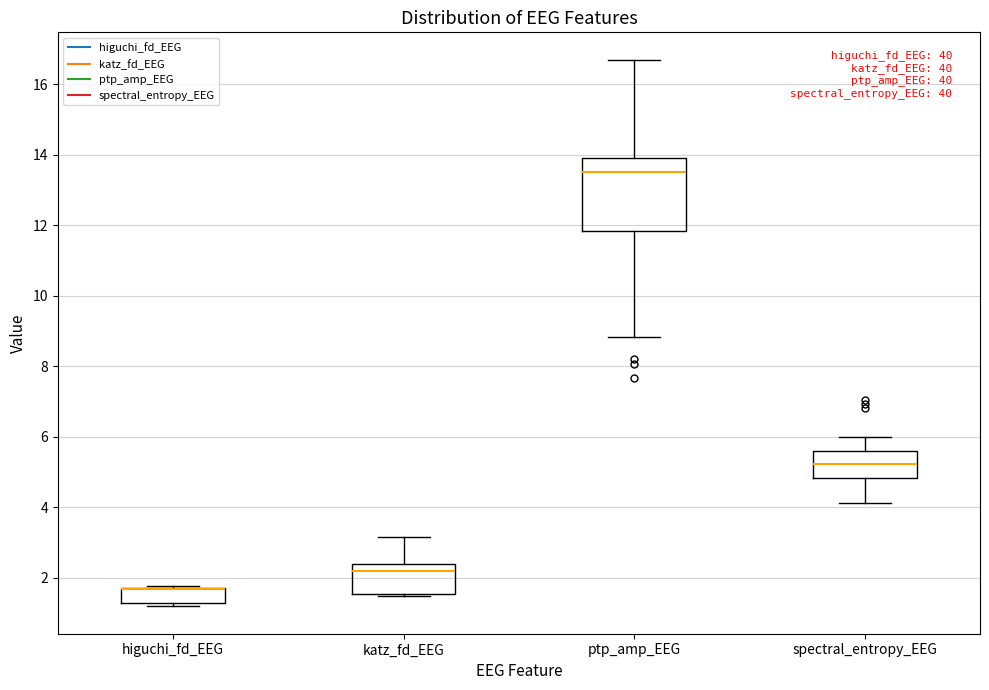

Which box is the tallest, from its lower edge to its upper edge?

ptp_amp_EEG